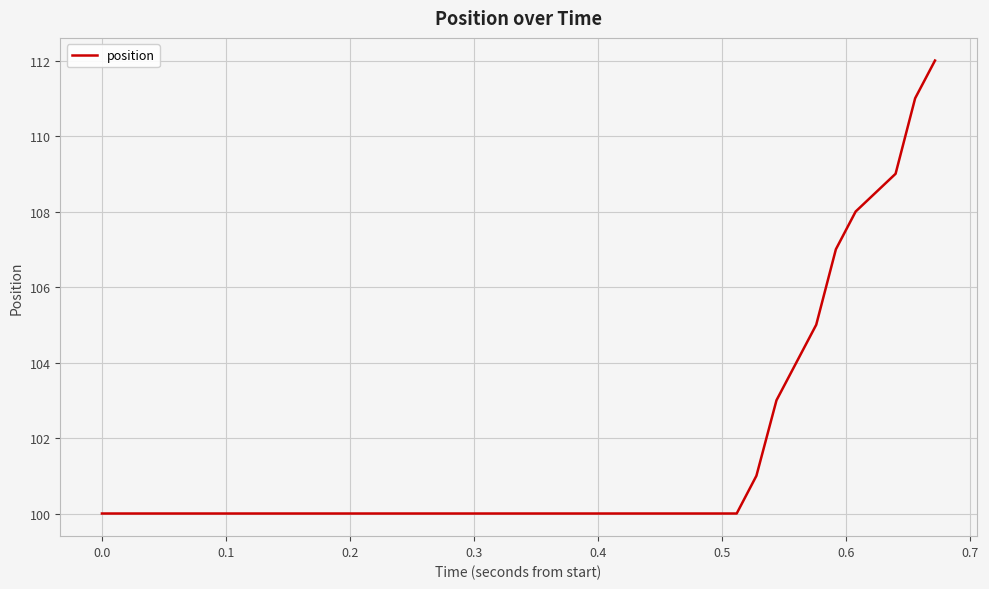

What is the smallest value displayed?

100